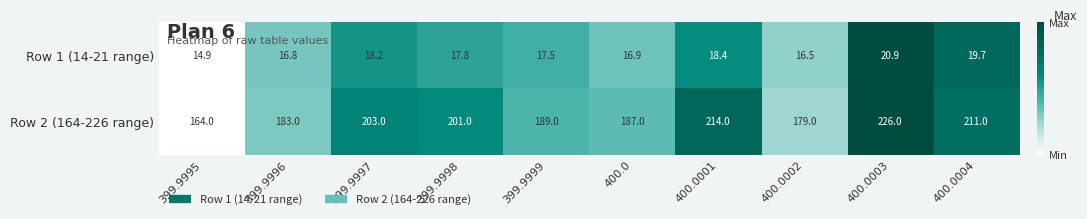

Is the value of Row 2 (164-226 range) at 400.0002 greater than the value of Row 1 (14-21 range) at 399.9999?

Yes